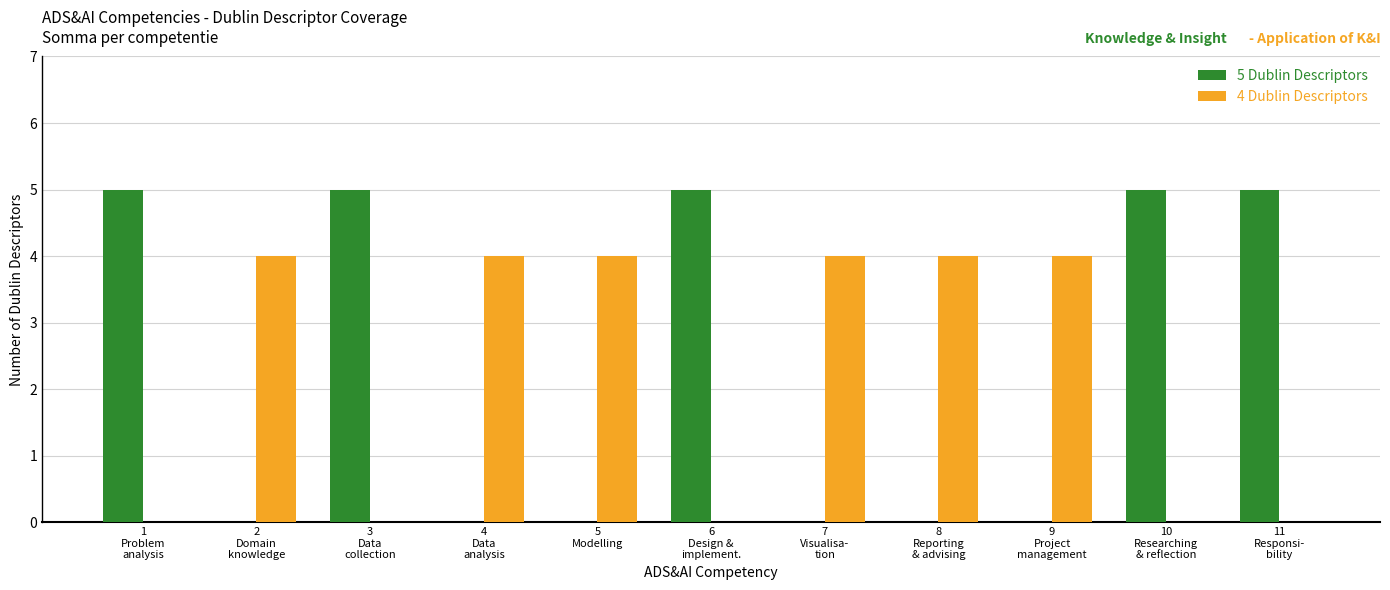

What is the greatest value displayed?

5